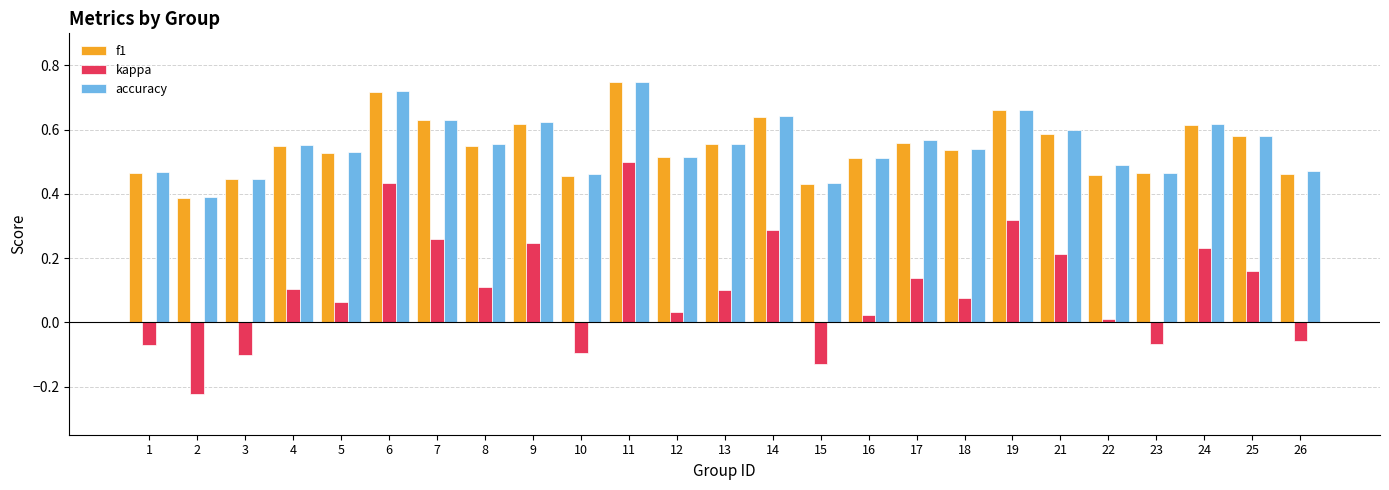

What is the sum of all kappa values?

2.6